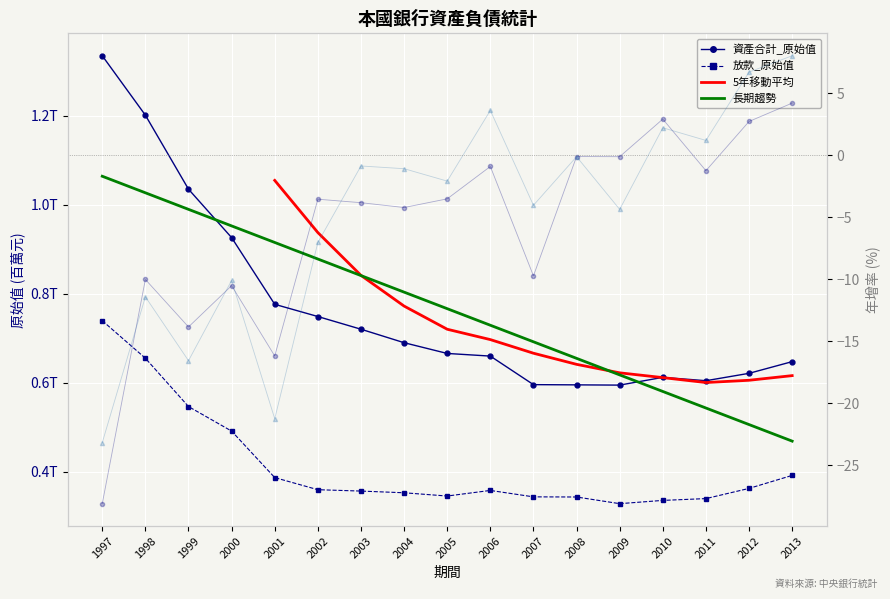

At which category is the sum across all series the highest?

2013